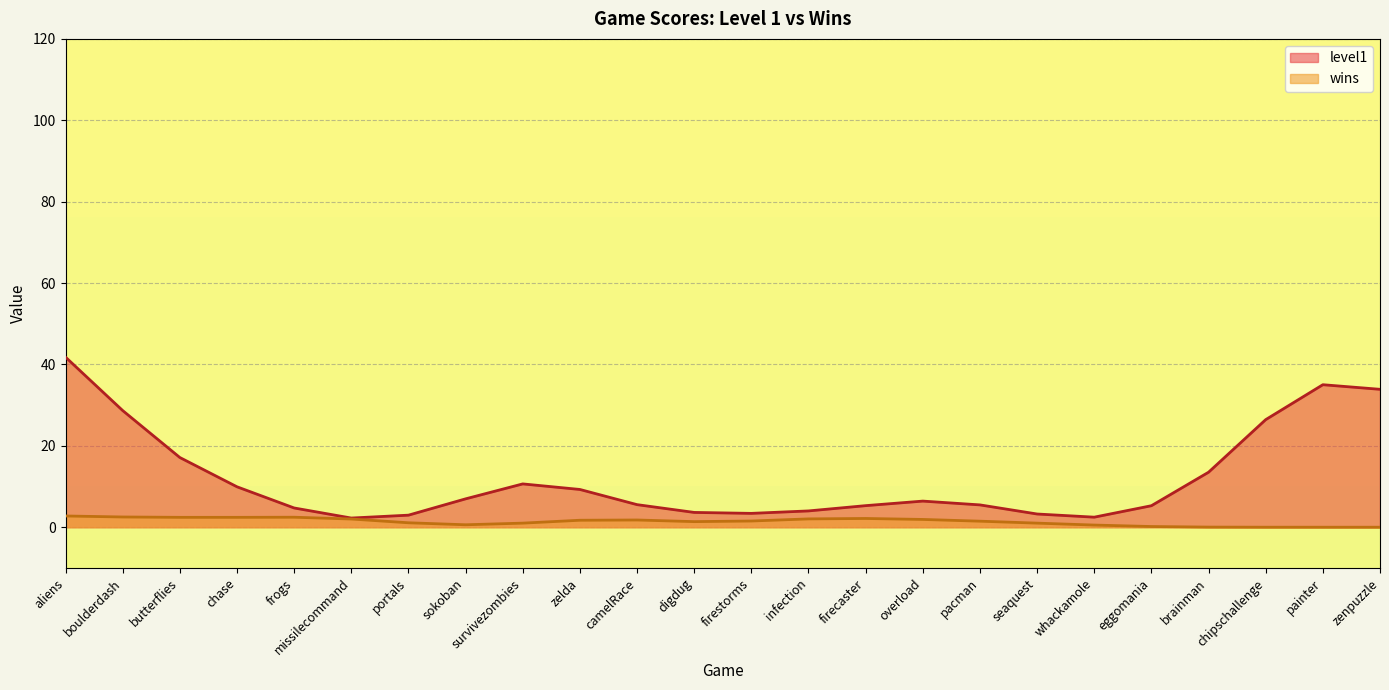

List the series in order of their overall mean, lowest first.

wins, level1